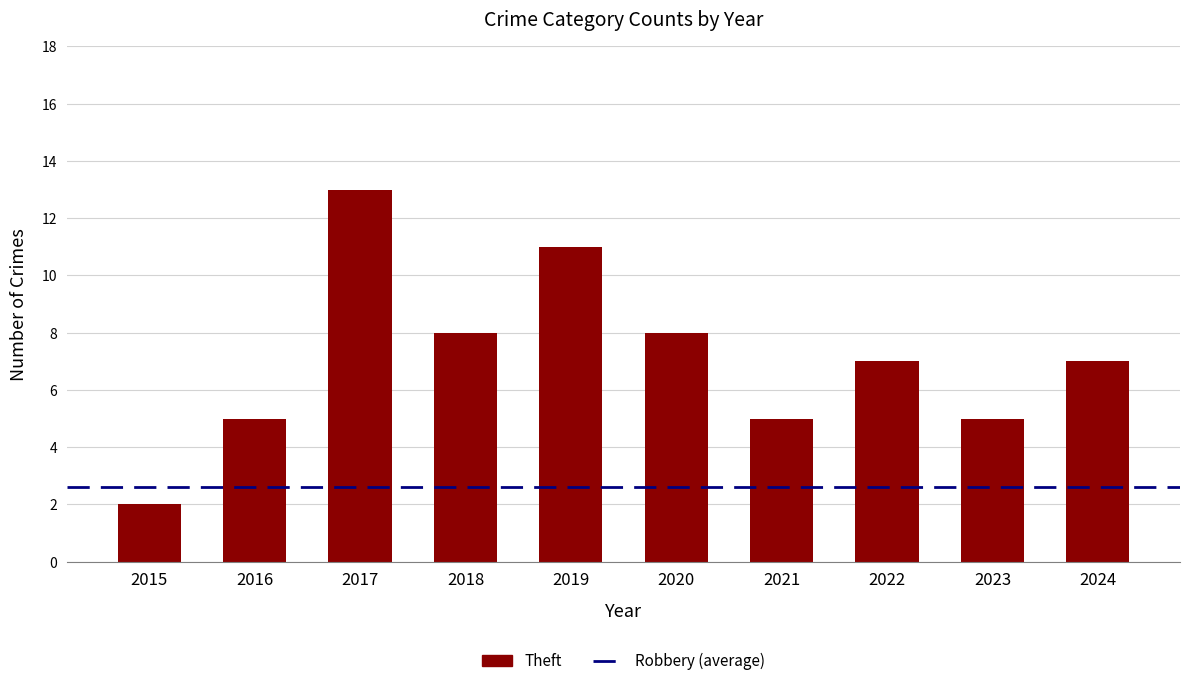

What is the difference between the values at 2018 and 2016?

3